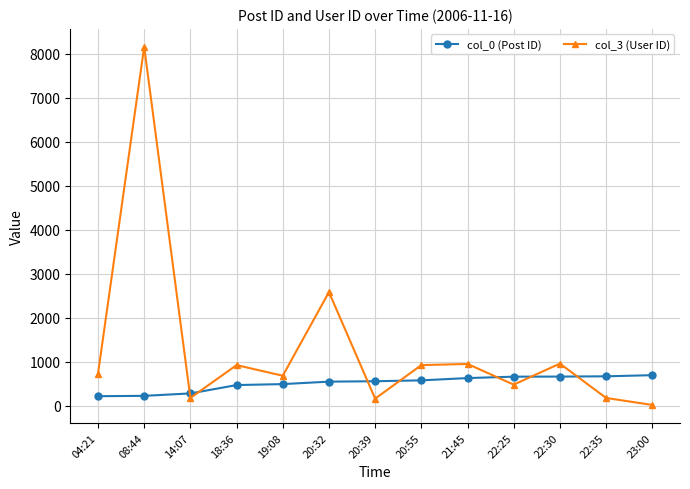

What is the difference between the maximum and second lowest values in the col_3 (User ID) series?

8001